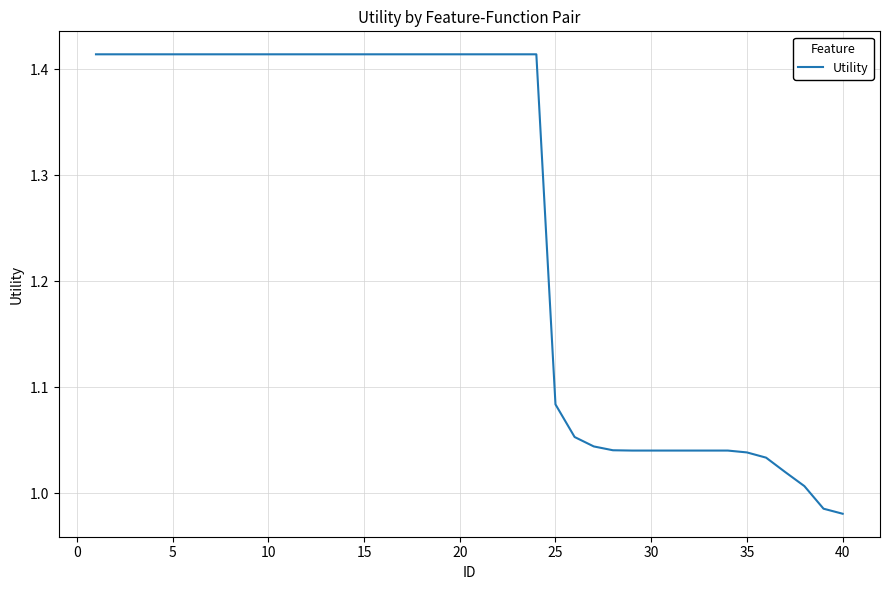

The chart shows a value of 1.4 at 30. True or false?

False